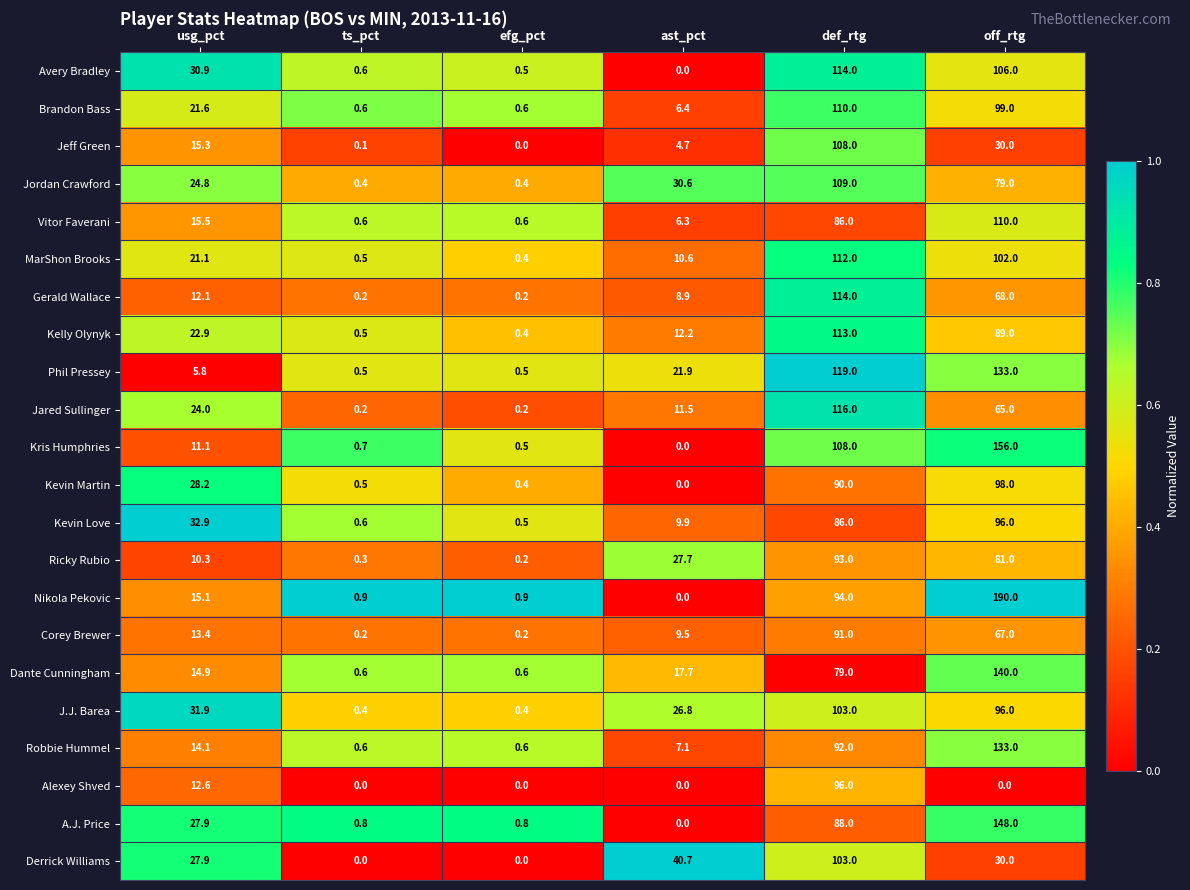

Which series has the largest total across all categories?

Nikola Pekovic